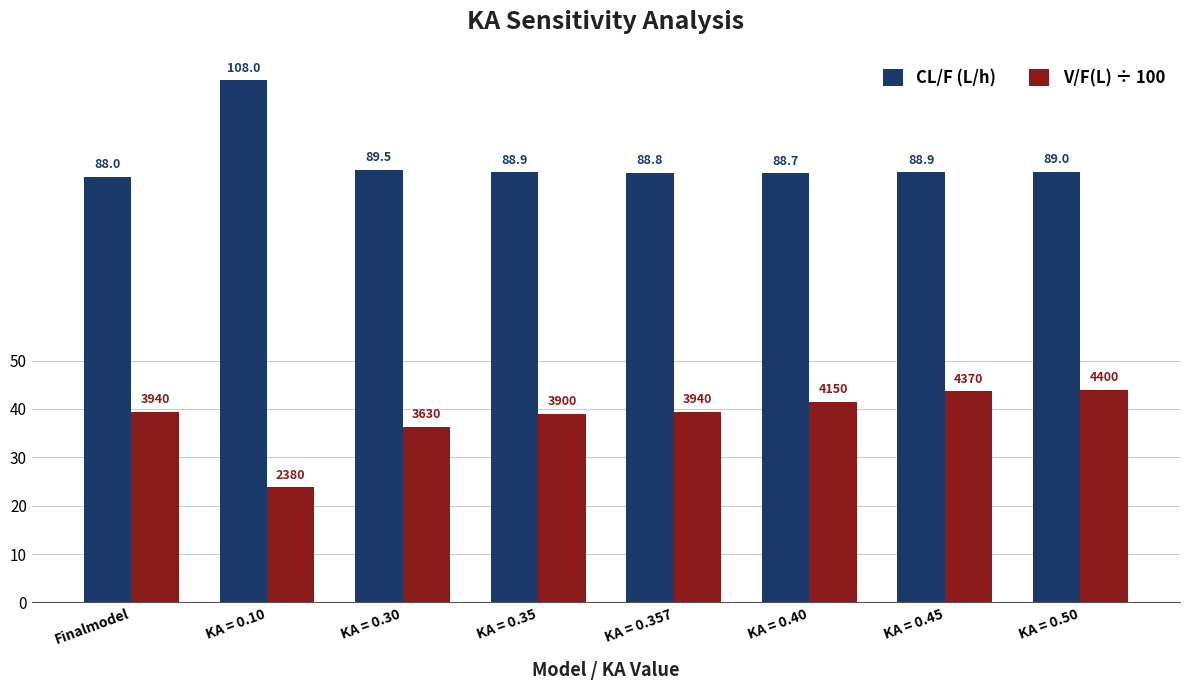

What is the total value across all series at Finalmodel?

127.4